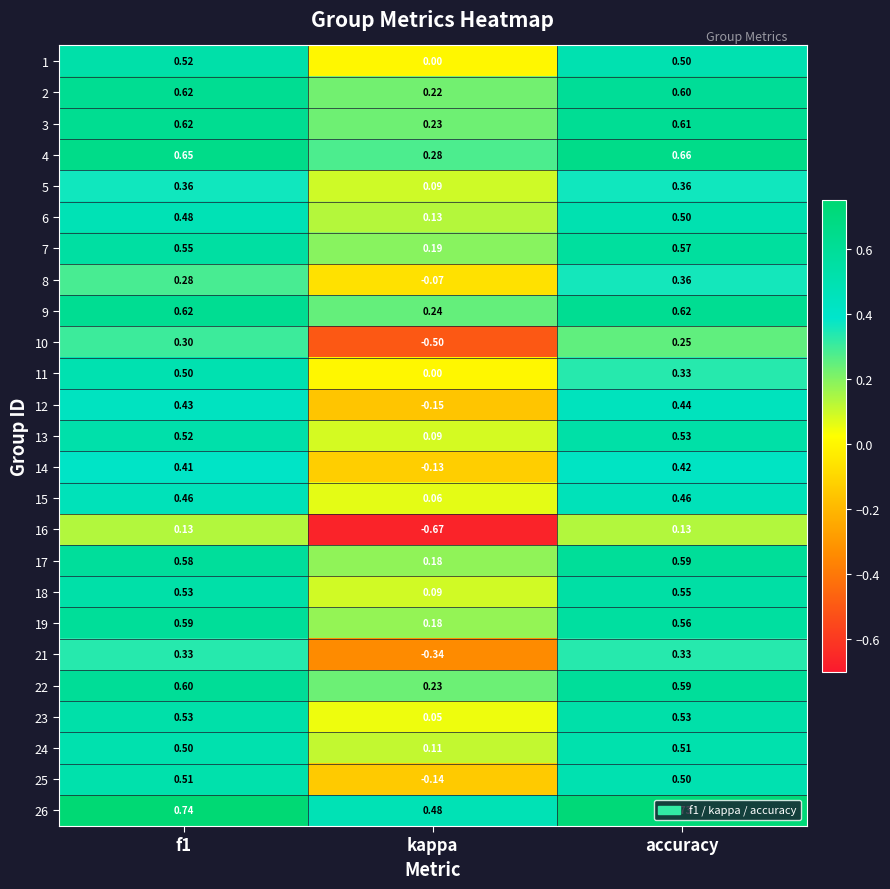

Is the value of 25 at accuracy greater than the value of 3 at f1?

No